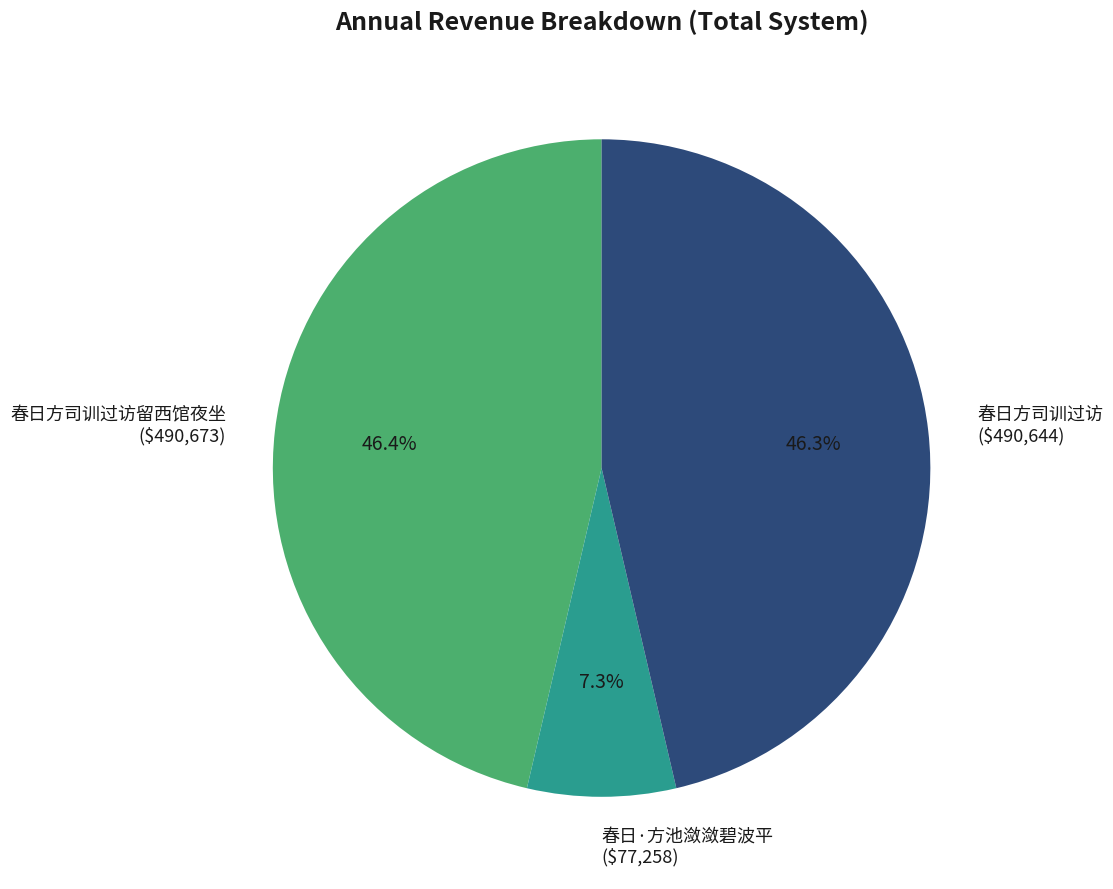

How many slices are in this pie chart?

3